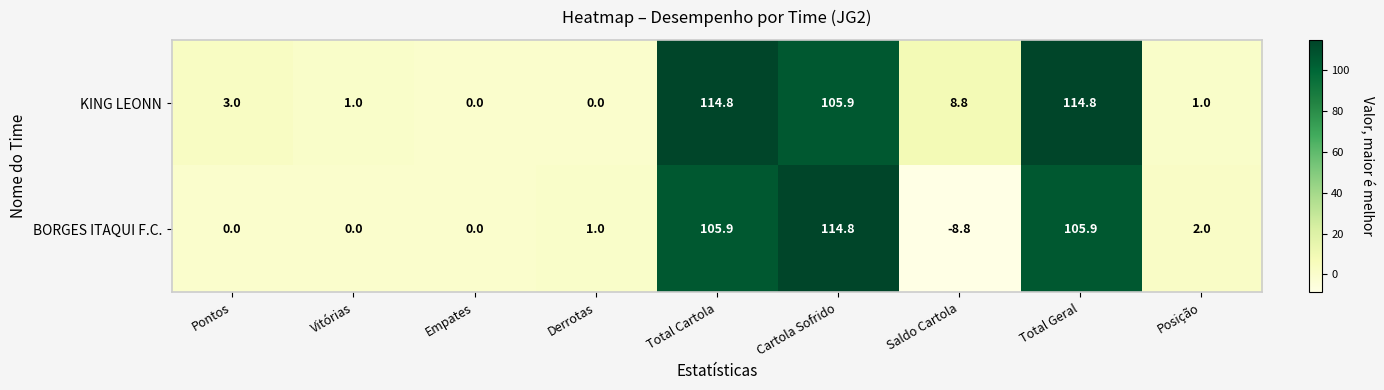

At Total Cartola, list the series in order from smallest to largest.

BORGES ITAQUI F.C., KING LEONN